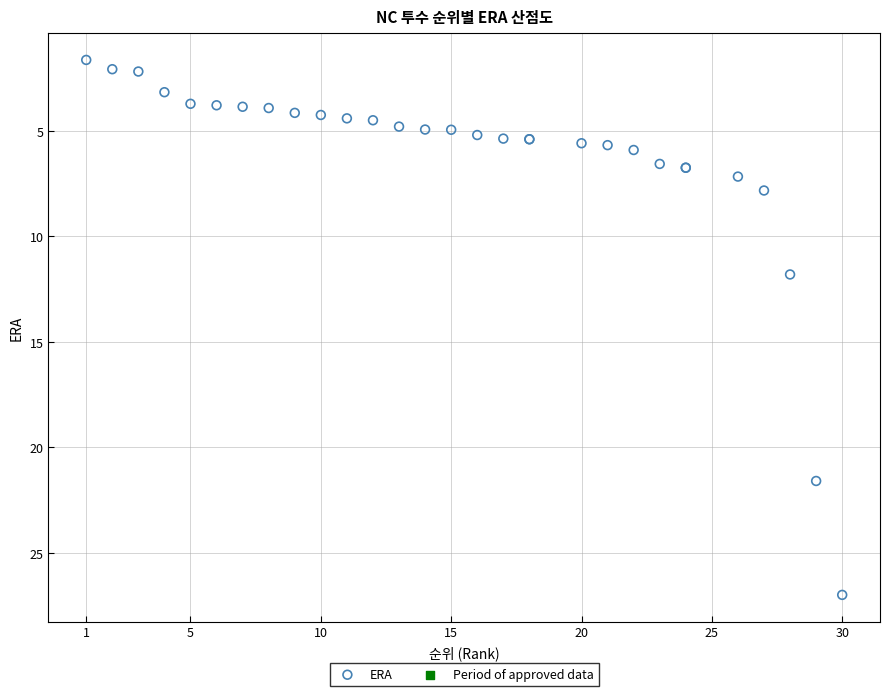

What Y value in the scatter plot is closest to 14?

11.8